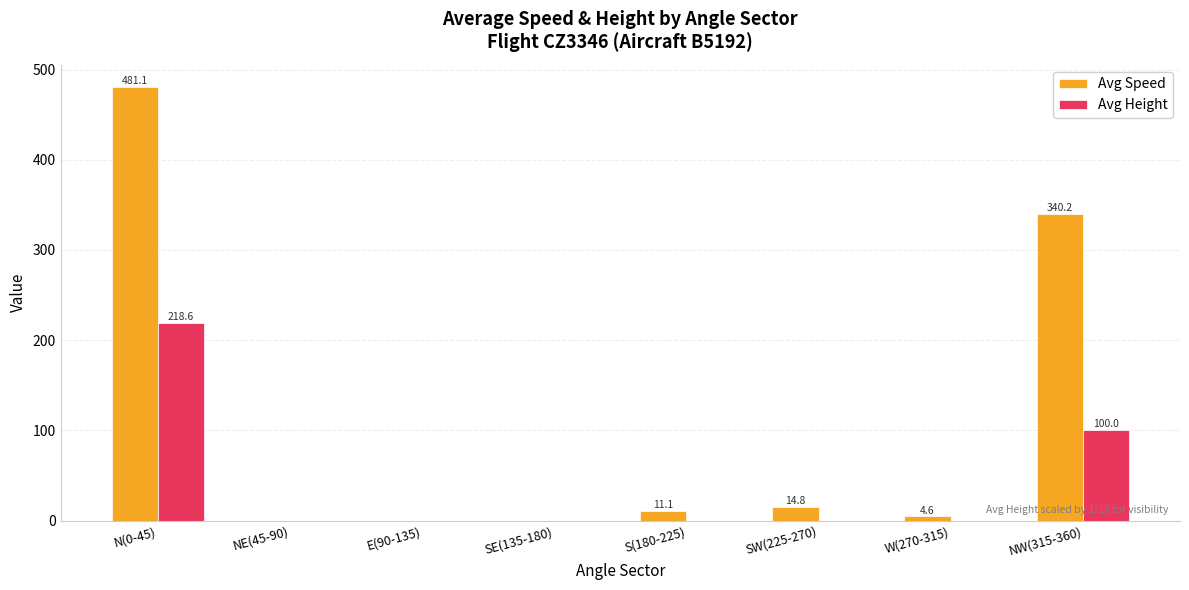

Where is Avg Height nearest to the value 109?

NW(315-360)